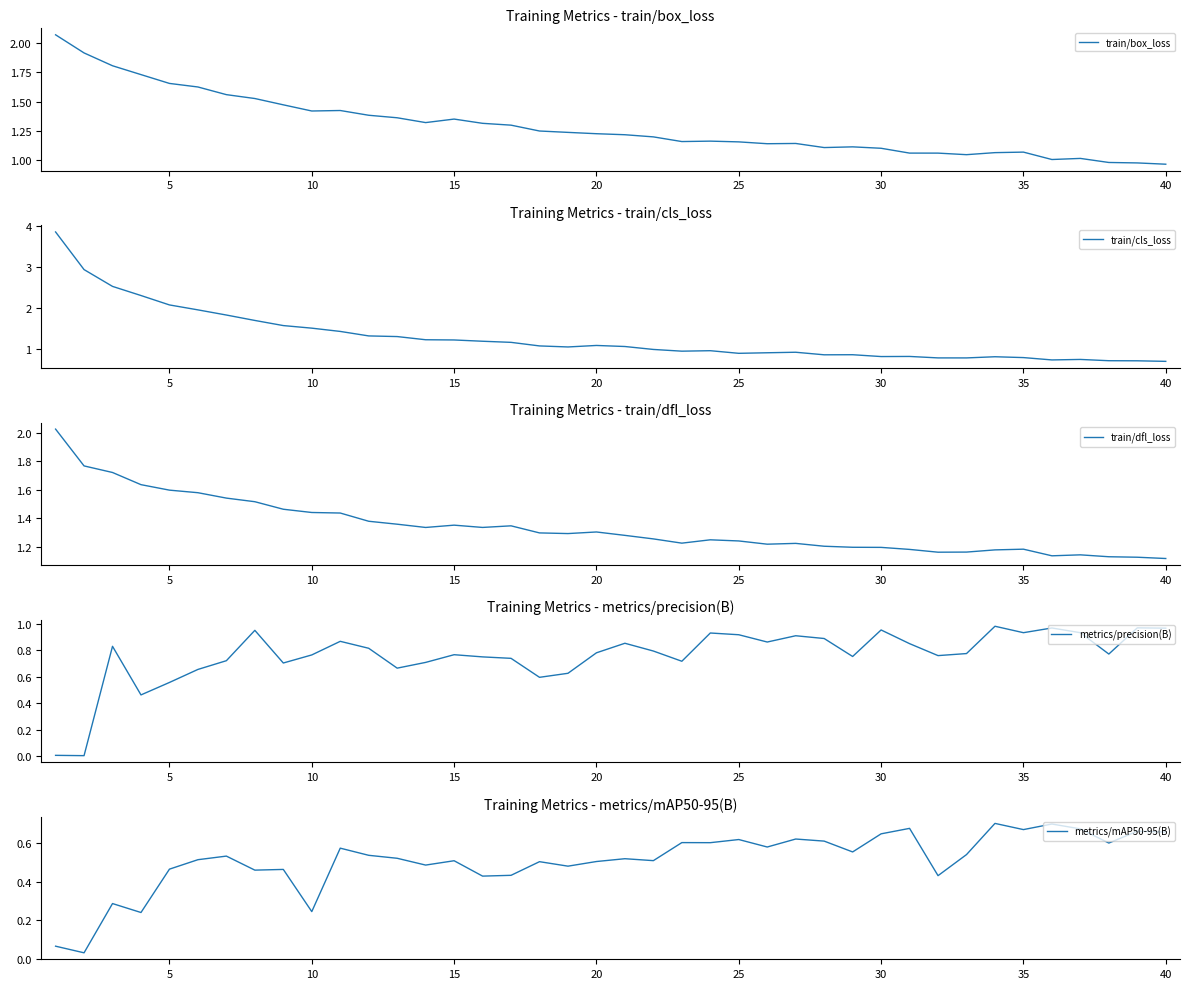

Reading left to right, extract all data points from this chart.

train/box_loss: 2.1	1.9	1.8	1.7	1.7	1.6	1.6	1.5	1.5	1.4	1.4	1.4	1.4	1.3	1.4	1.3	1.3	1.3	1.2	1.2	1.2	1.2	1.2	1.2	1.2	1.1	1.1	1.1	1.1	1.1	1.1	1.1	1.0	1.1	1.1	1.0	1.0	1.0	1.0	1.0
train/cls_loss: 3.9	2.9	2.5	2.3	2.1	2.0	1.8	1.7	1.6	1.5	1.4	1.3	1.3	1.2	1.2	1.2	1.2	1.1	1.1	1.1	1.1	1.0	1.0	1.0	0.9	0.9	0.9	0.9	0.9	0.8	0.8	0.8	0.8	0.8	0.8	0.7	0.7	0.7	0.7	0.7
train/dfl_loss: 2.0	1.8	1.7	1.6	1.6	1.6	1.5	1.5	1.5	1.4	1.4	1.4	1.4	1.3	1.4	1.3	1.3	1.3	1.3	1.3	1.3	1.3	1.2	1.2	1.2	1.2	1.2	1.2	1.2	1.2	1.2	1.2	1.2	1.2	1.2	1.1	1.1	1.1	1.1	1.1
metrics/precision(B): 0.0	0.0	0.8	0.5	0.6	0.7	0.7	1.0	0.7	0.8	0.9	0.8	0.7	0.7	0.8	0.8	0.7	0.6	0.6	0.8	0.9	0.8	0.7	0.9	0.9	0.9	0.9	0.9	0.8	1.0	0.9	0.8	0.8	1.0	0.9	1.0	0.9	0.8	1.0	1.0
metrics/mAP50-95(B): 0.1	0.0	0.3	0.2	0.5	0.5	0.5	0.5	0.5	0.2	0.6	0.5	0.5	0.5	0.5	0.4	0.4	0.5	0.5	0.5	0.5	0.5	0.6	0.6	0.6	0.6	0.6	0.6	0.6	0.6	0.7	0.4	0.5	0.7	0.7	0.7	0.7	0.6	0.7	0.7